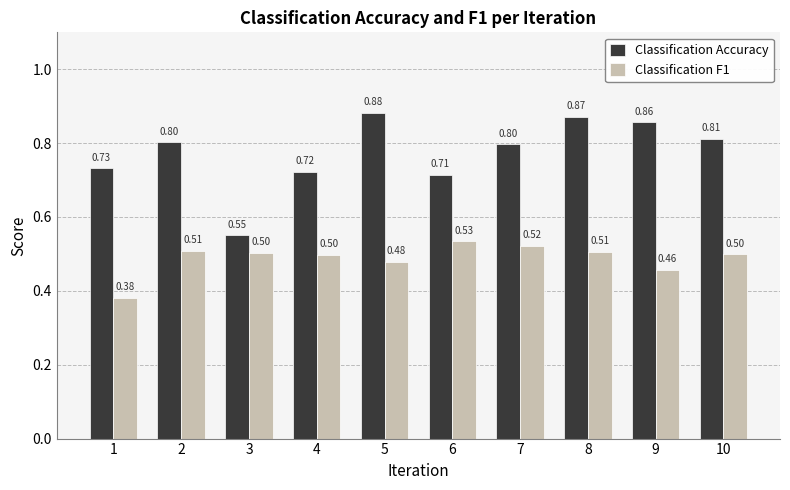

What is the sum of the Classification F1 values at 7 and 4?

1.0